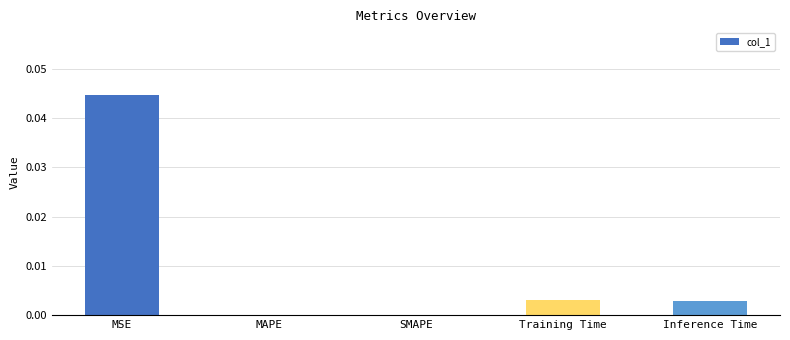

The chart shows a value of 0.0 at Inference Time. True or false?

True